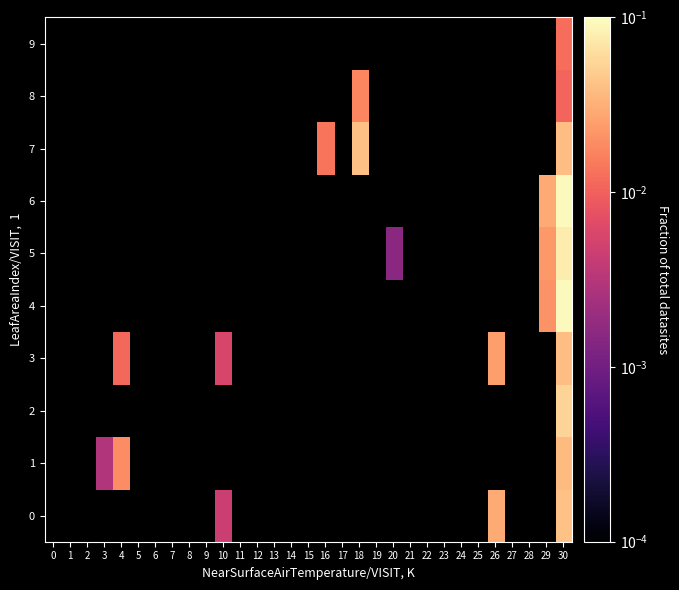

The 5 series shows 0.1 at 30. True or false?

True